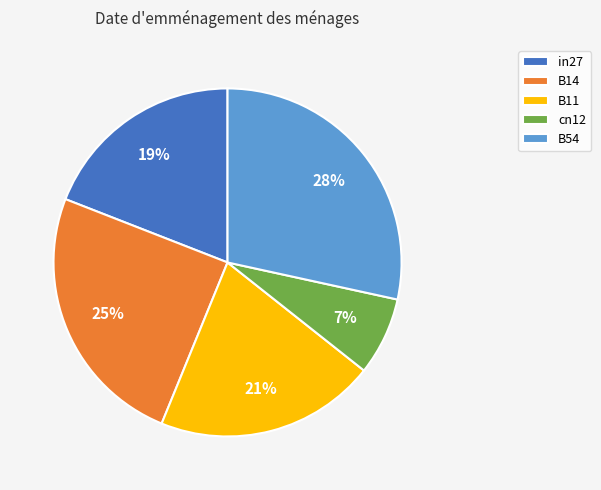

Is it true that B14 is 30% of the pie?

False